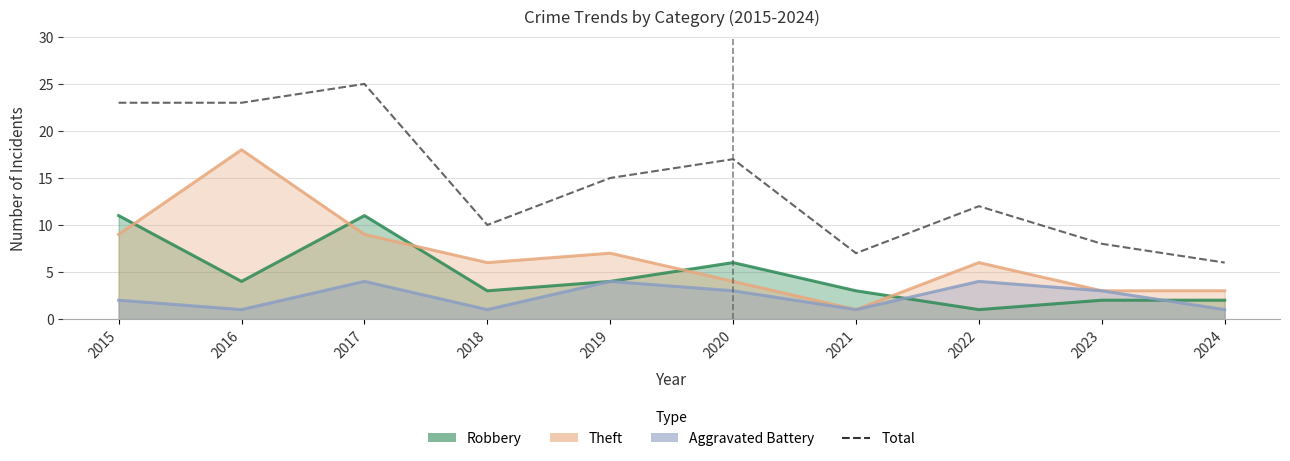

Which series has the widest spread of values?

Total